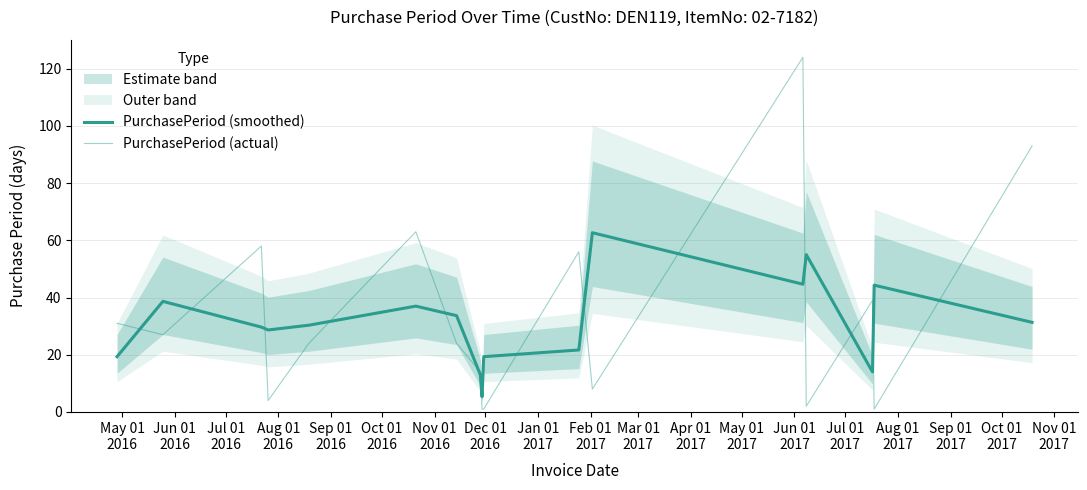

What is the value of the PurchasePeriod (actual) point at the 8th from the left?

14.0